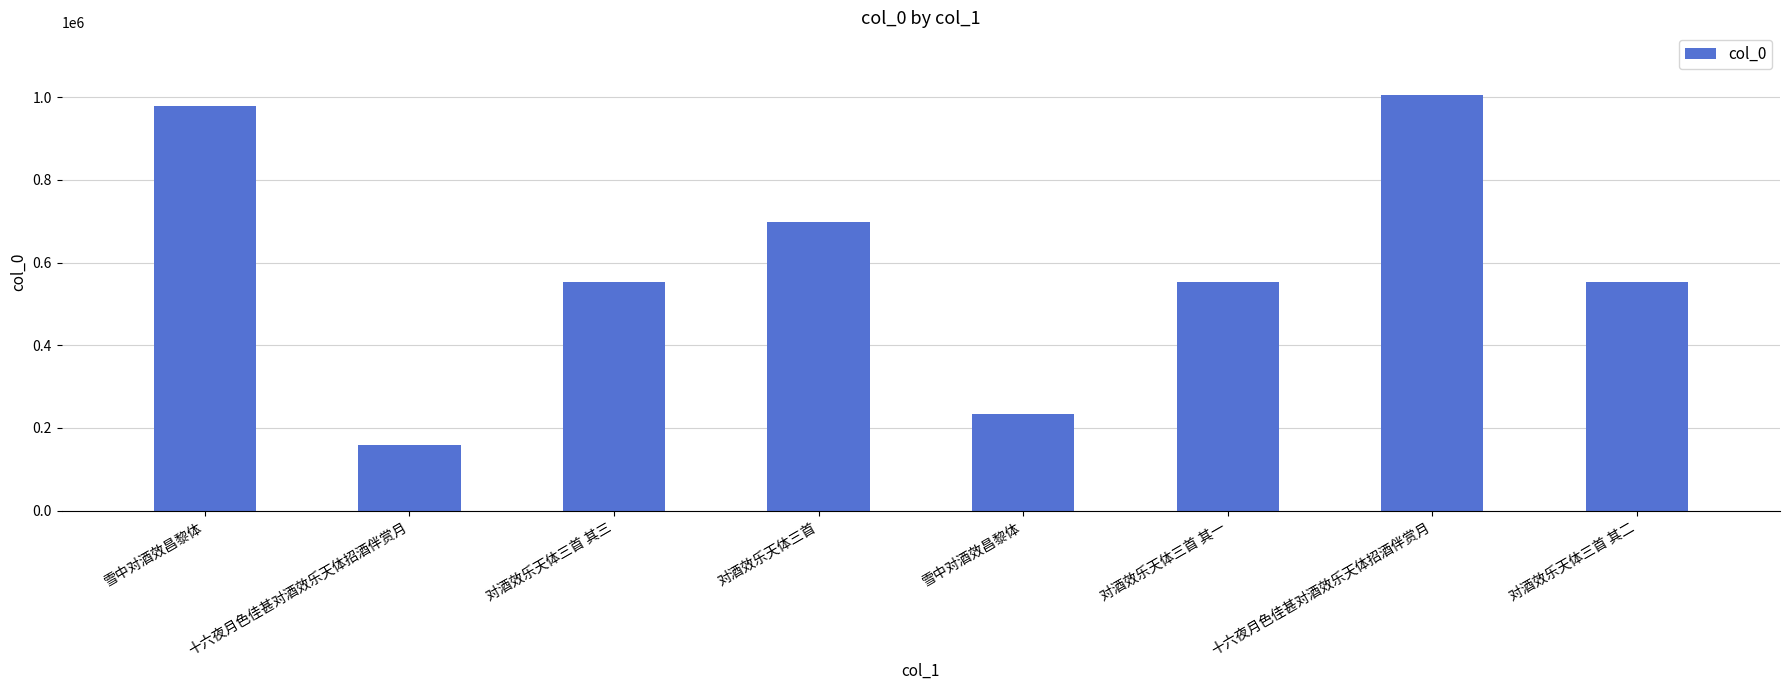

What is the average value?

592000